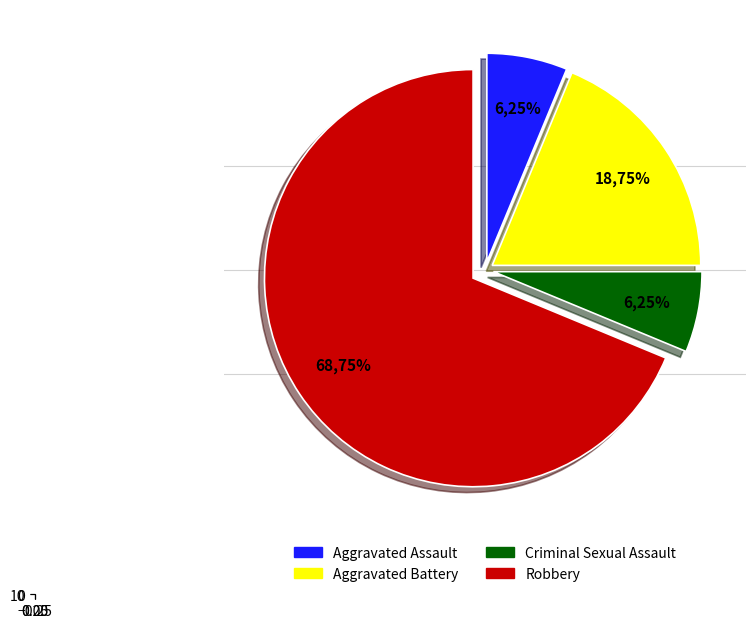

Does Aggravated Assault represent more than half of the total?

No